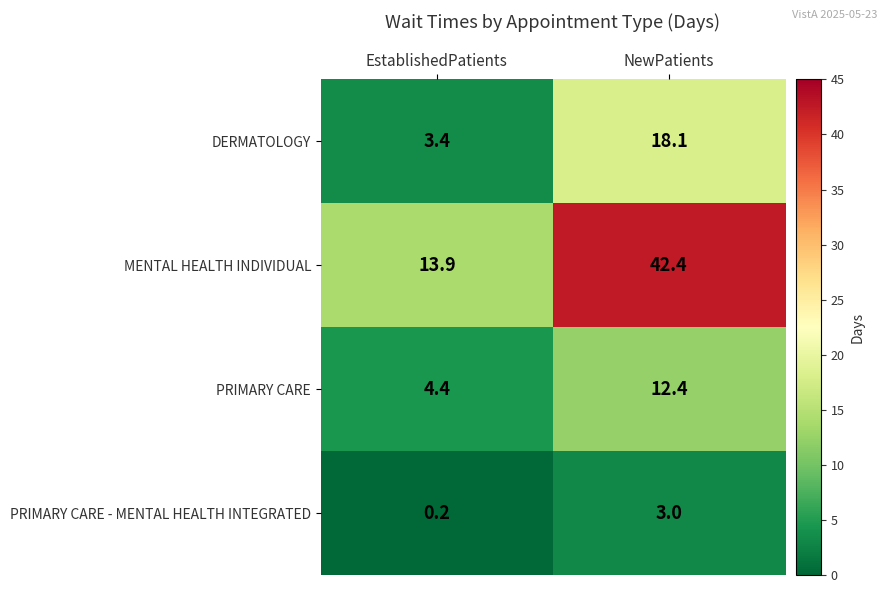

Count the number of categories in the chart.

2